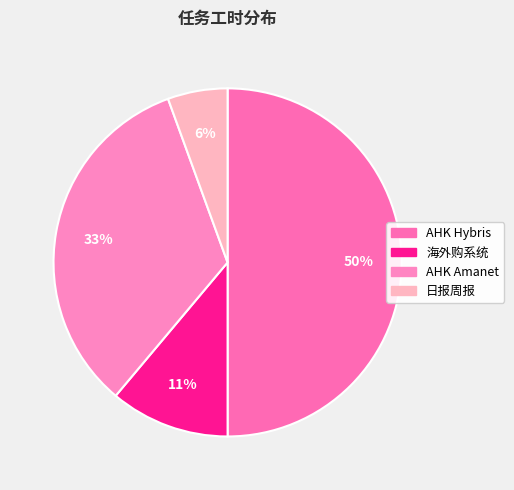

How many slices are in this pie chart?

4